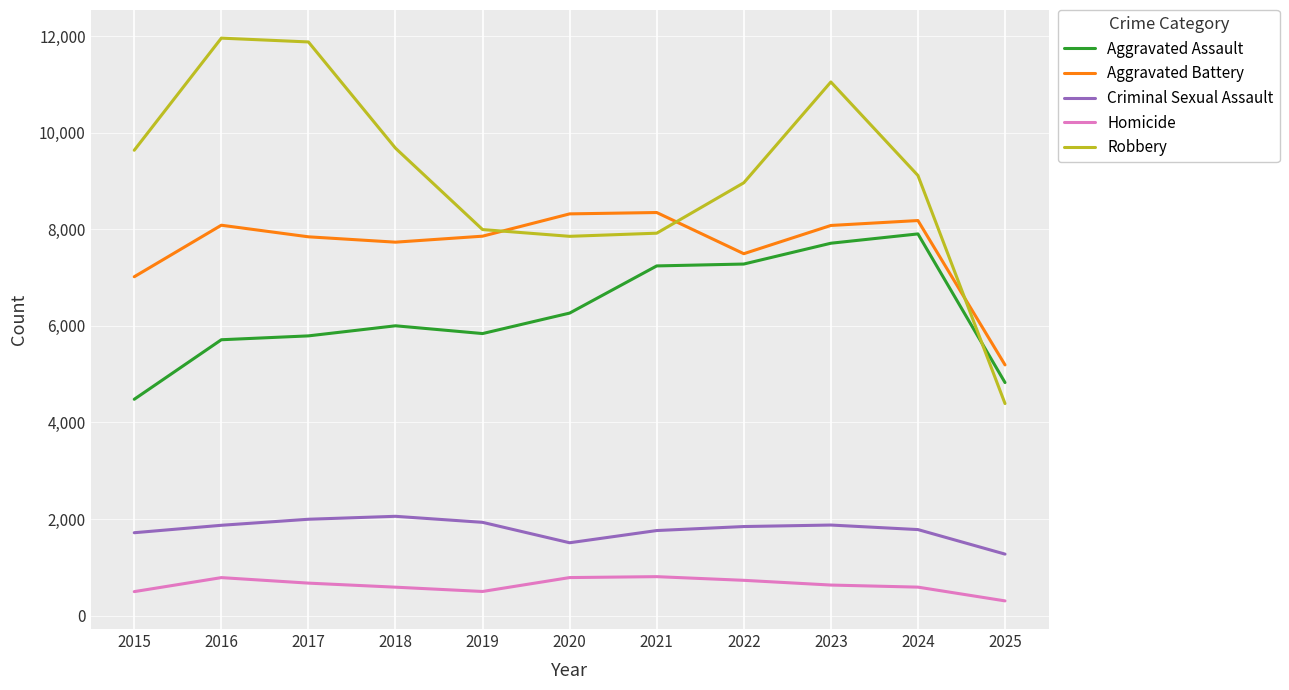

What is the difference between the maximum and minimum values in the Criminal Sexual Assault series?

783